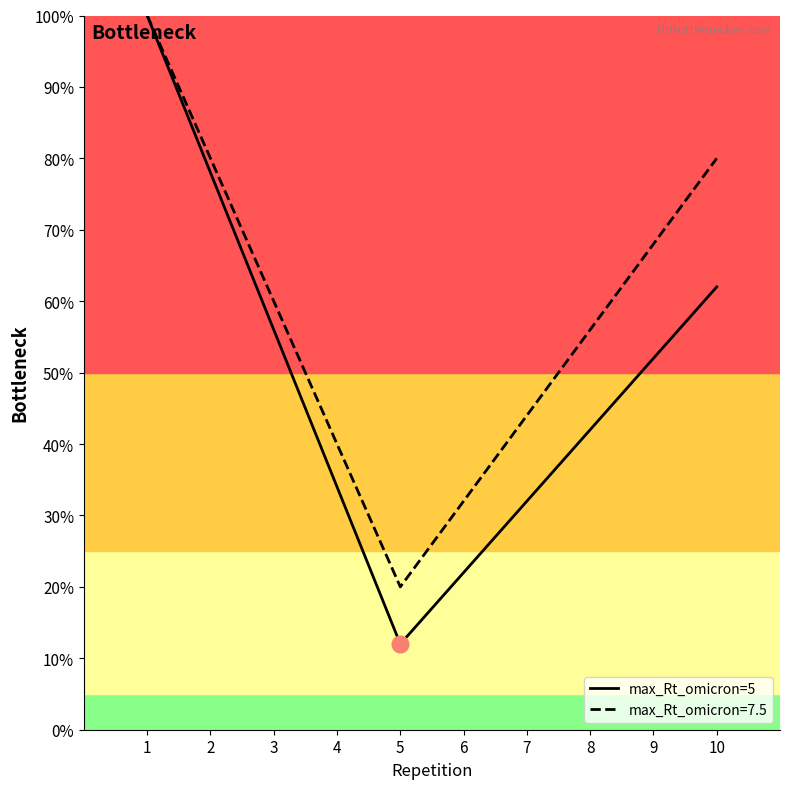

Does the chart display data point markers on the line(s)?

No